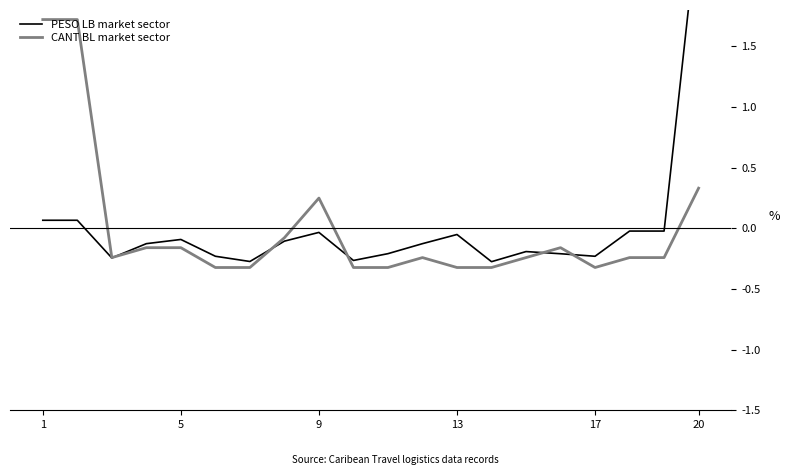

At how many categories does at least one series exceed 2?

1